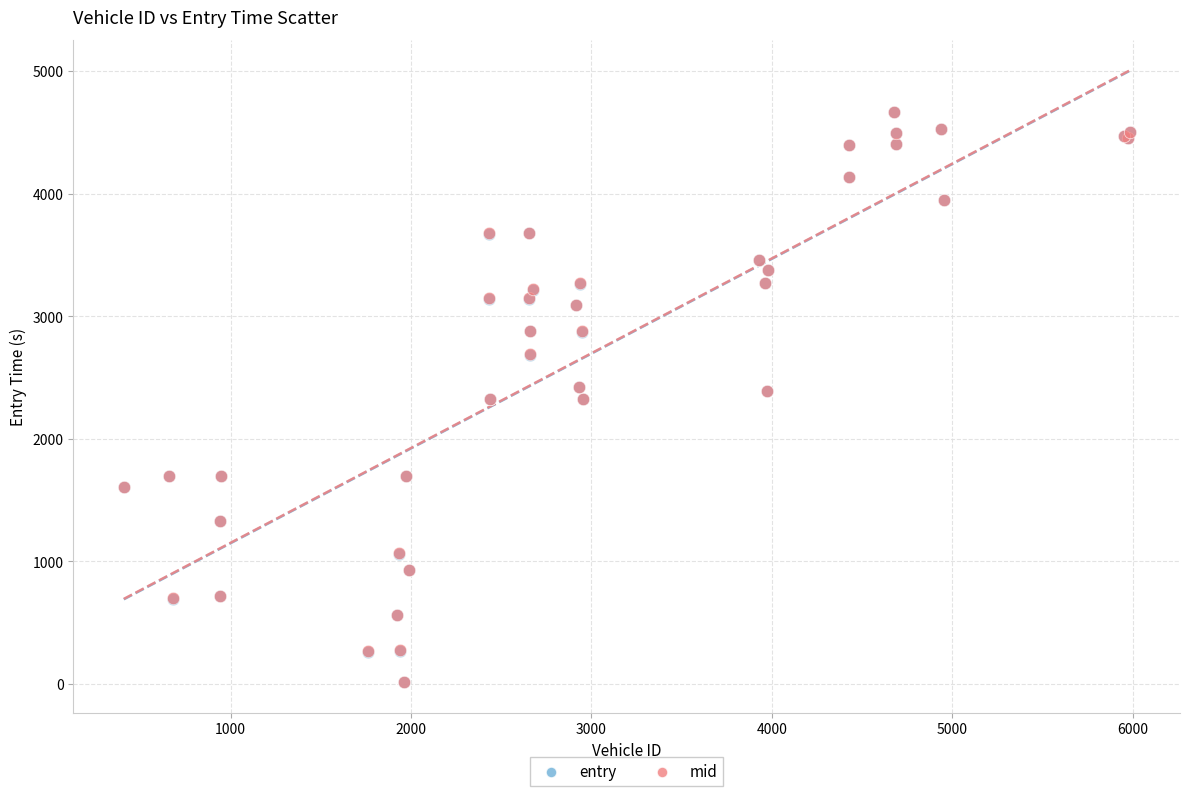

What are all the series names shown in the legend?

entry, mid